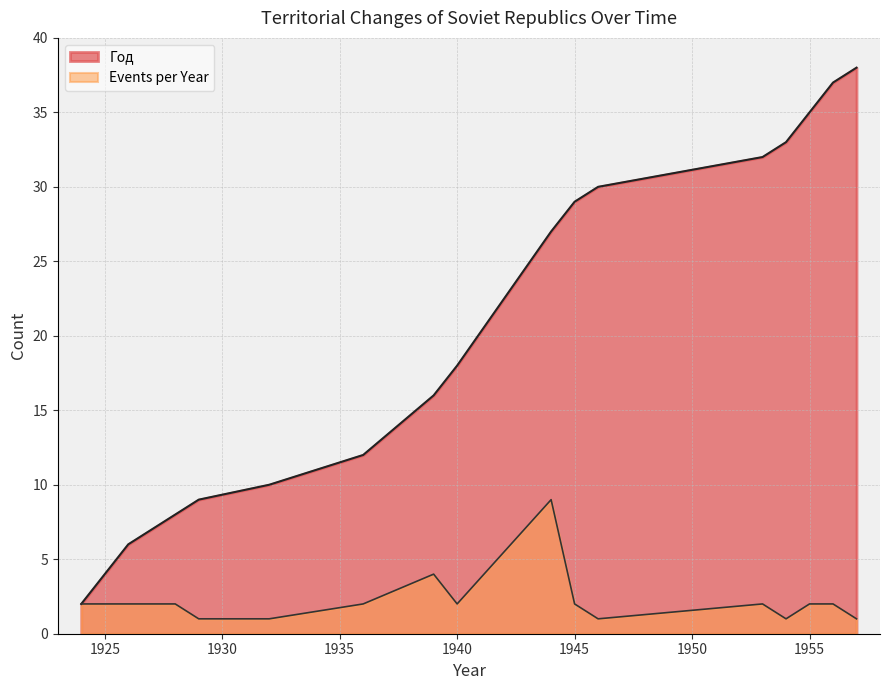

What is the change in value from 19 to 33?

+13